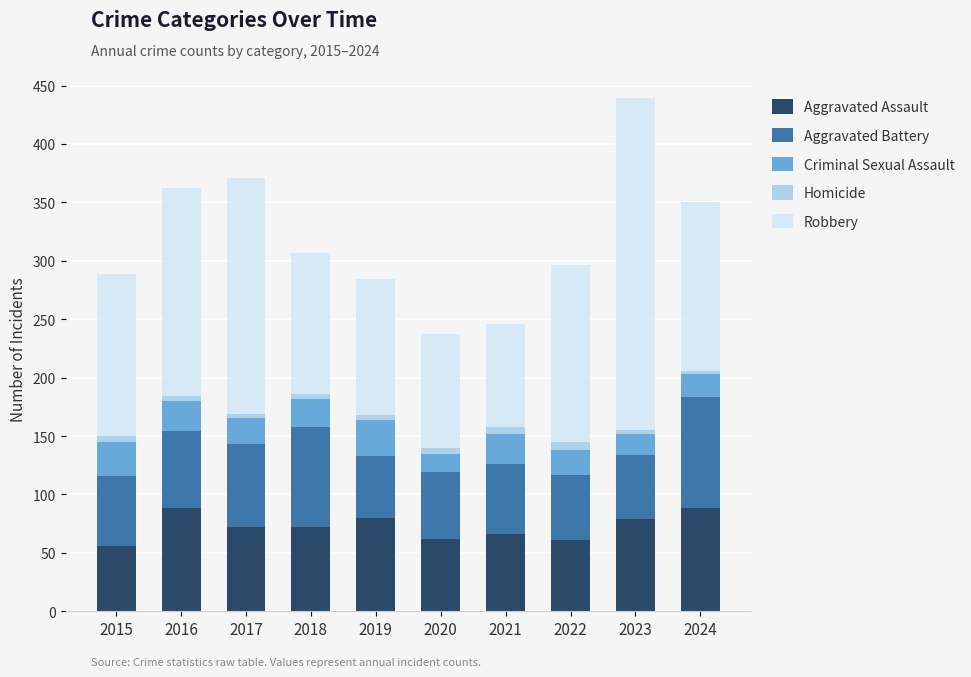

What are all the series names shown in the legend?

Aggravated Assault, Aggravated Battery, Criminal Sexual Assault, Homicide, Robbery